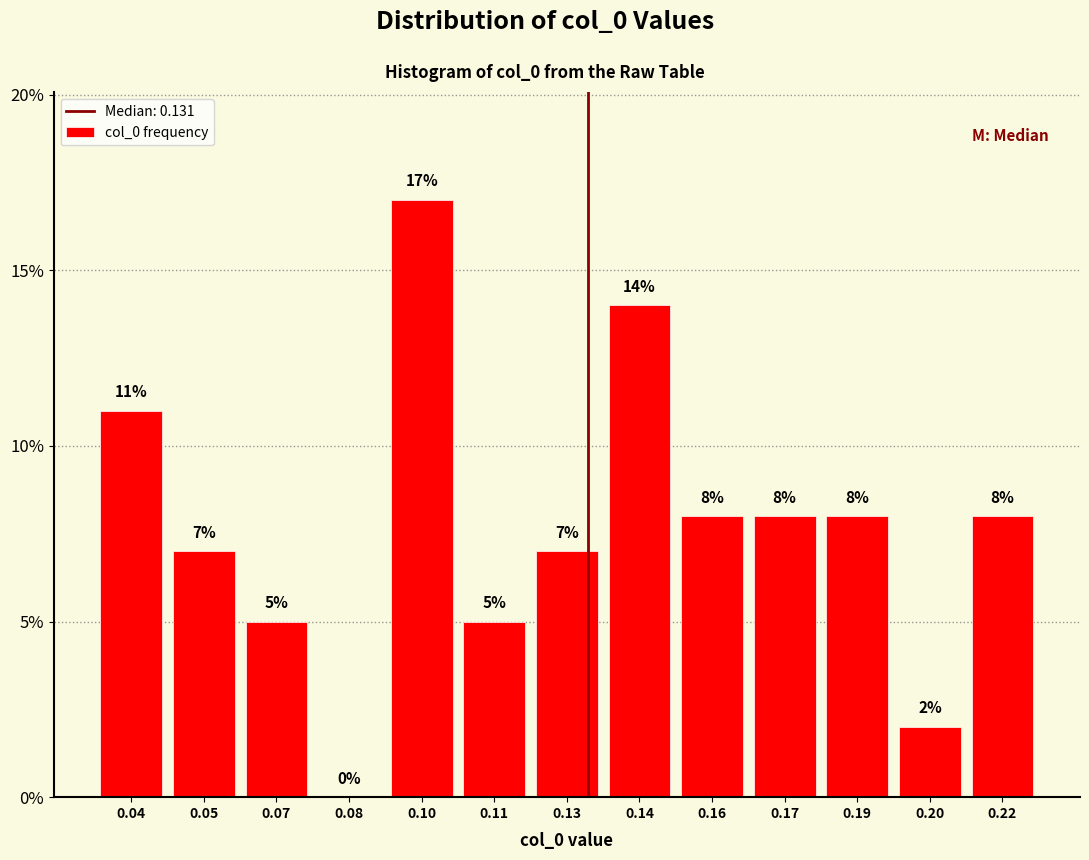

Reading left to right, extract all data points from this chart.

0.04=11.0	0.05=7.0	0.07=5.0	0.08=0.0	0.10=17.0	0.11=5.0	0.13=7.0	0.14=14.0	0.16=8.0	0.17=8.0	0.19=8.0	0.20=2.0	0.22=8.0